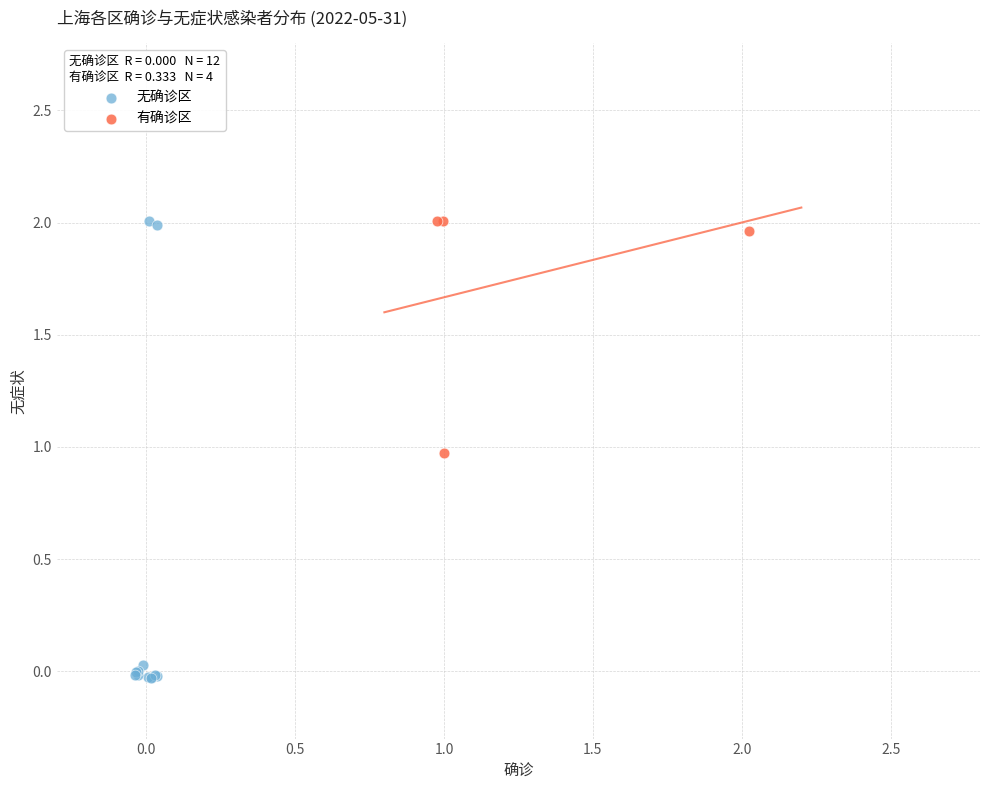

Which series contains the lowest Y value?

无确诊区